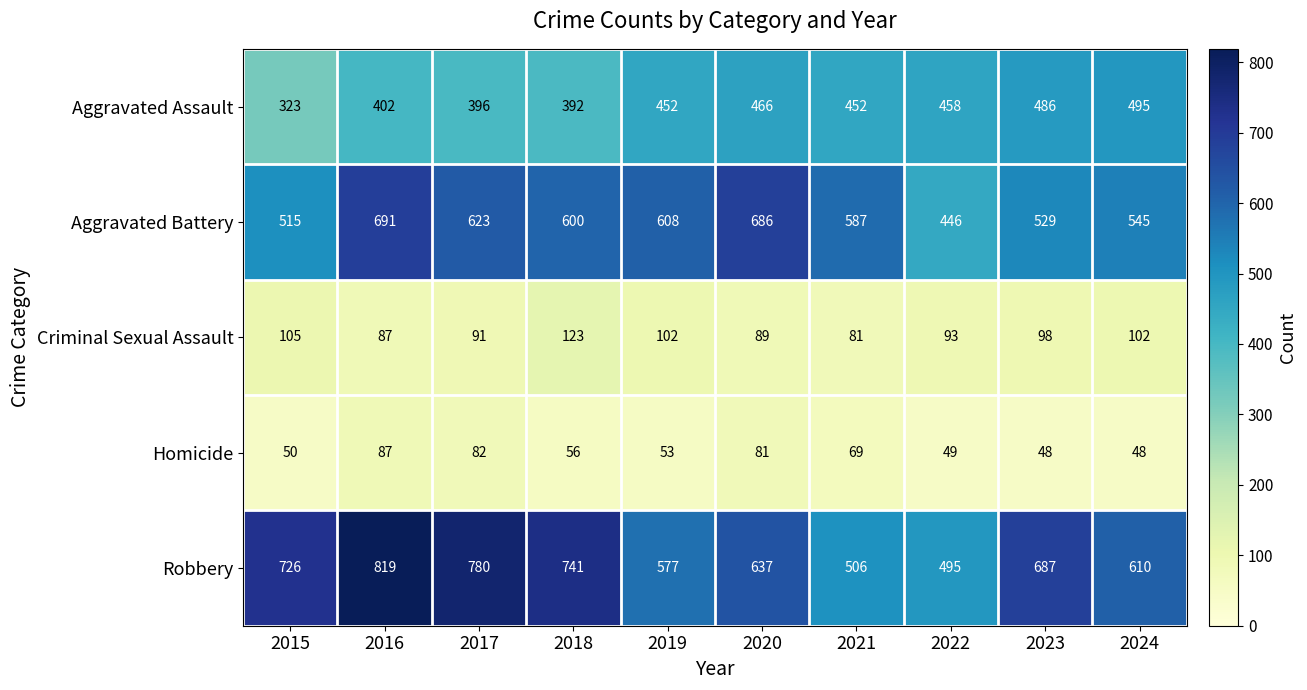

At which category is the sum across all series the highest?

2016